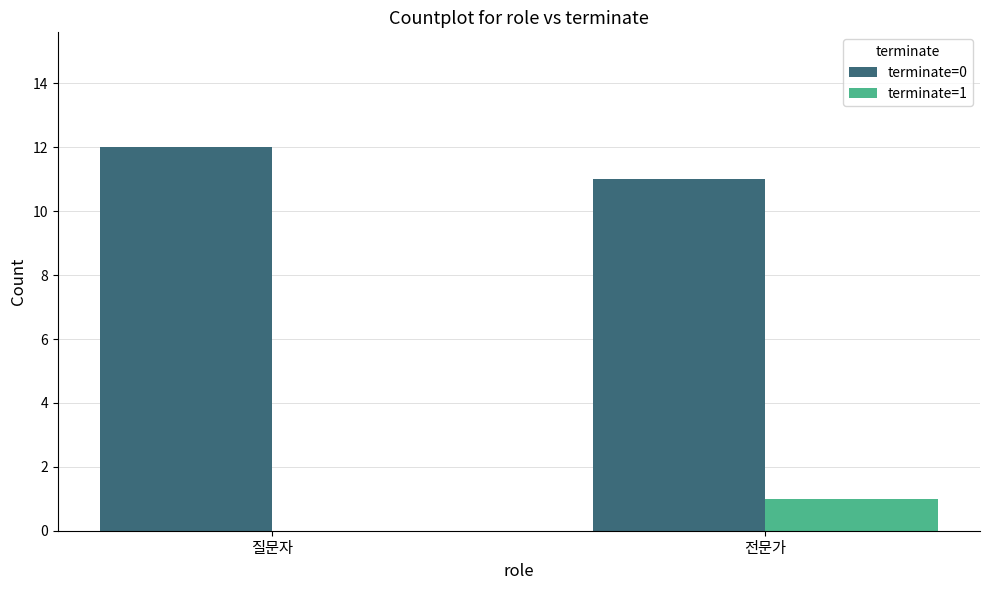

Is it true that terminate=0 equals 12 at 질문자?

True